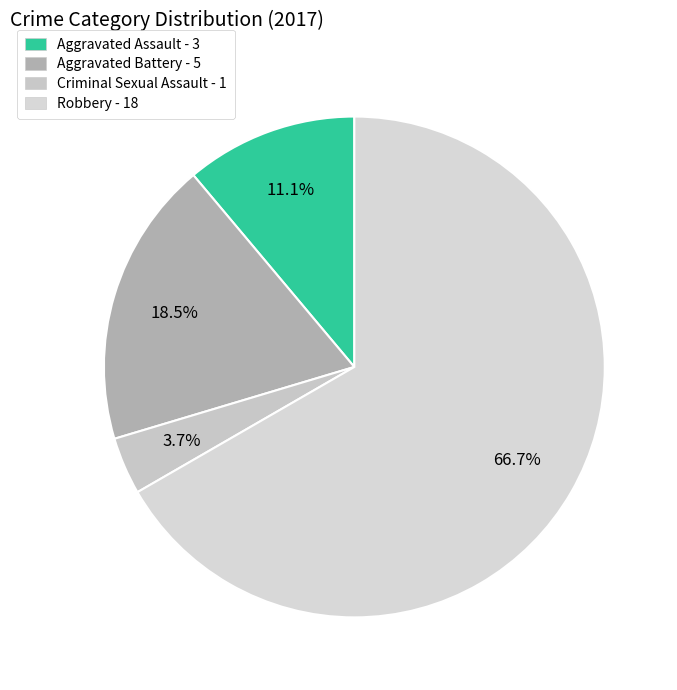

What is the smallest slice in the pie chart?

Criminal Sexual Assault